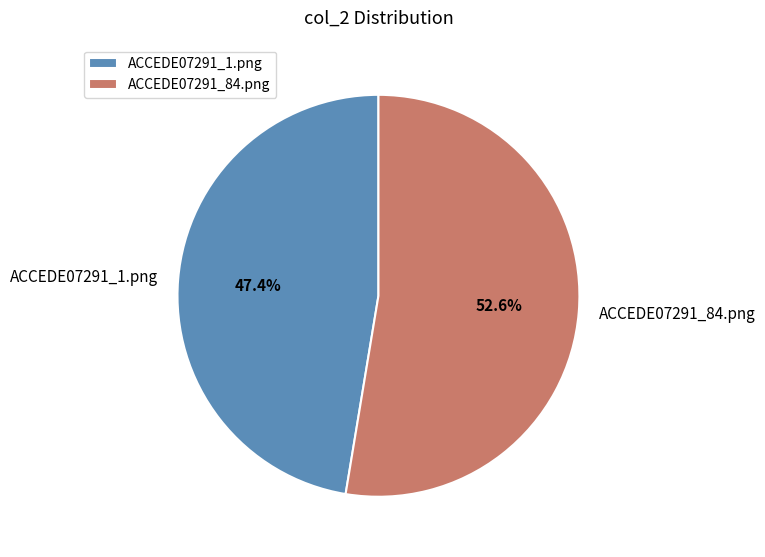

Do ACCEDE07291_1.png and ACCEDE07291_84.png together represent more than half of the pie?

Yes